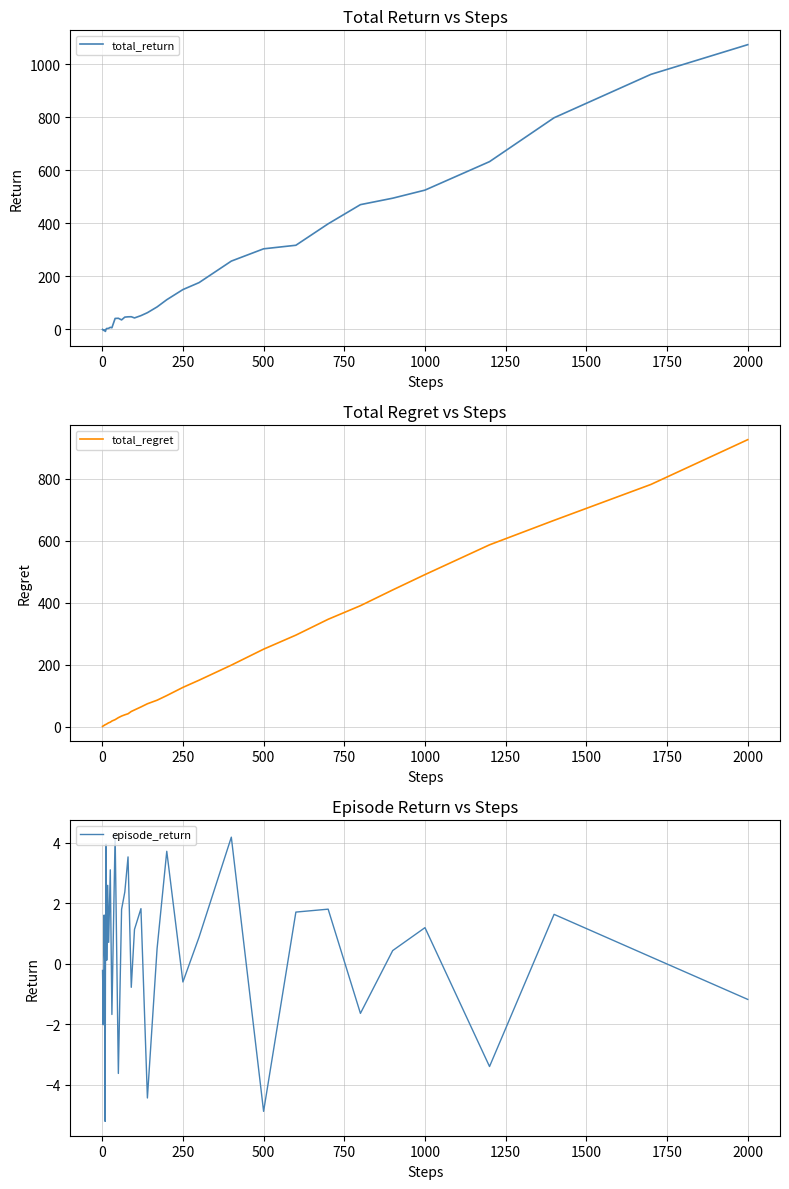

Count the number of data series in this chart.

3